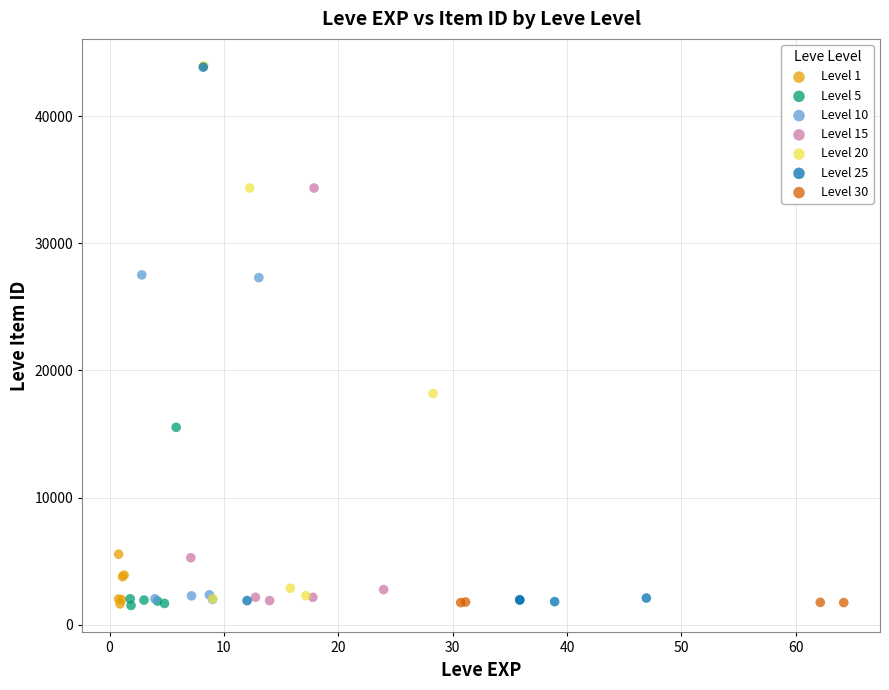

What are all the series names shown in the legend?

Level 1, Level 5, Level 10, Level 15, Level 20, Level 25, Level 30